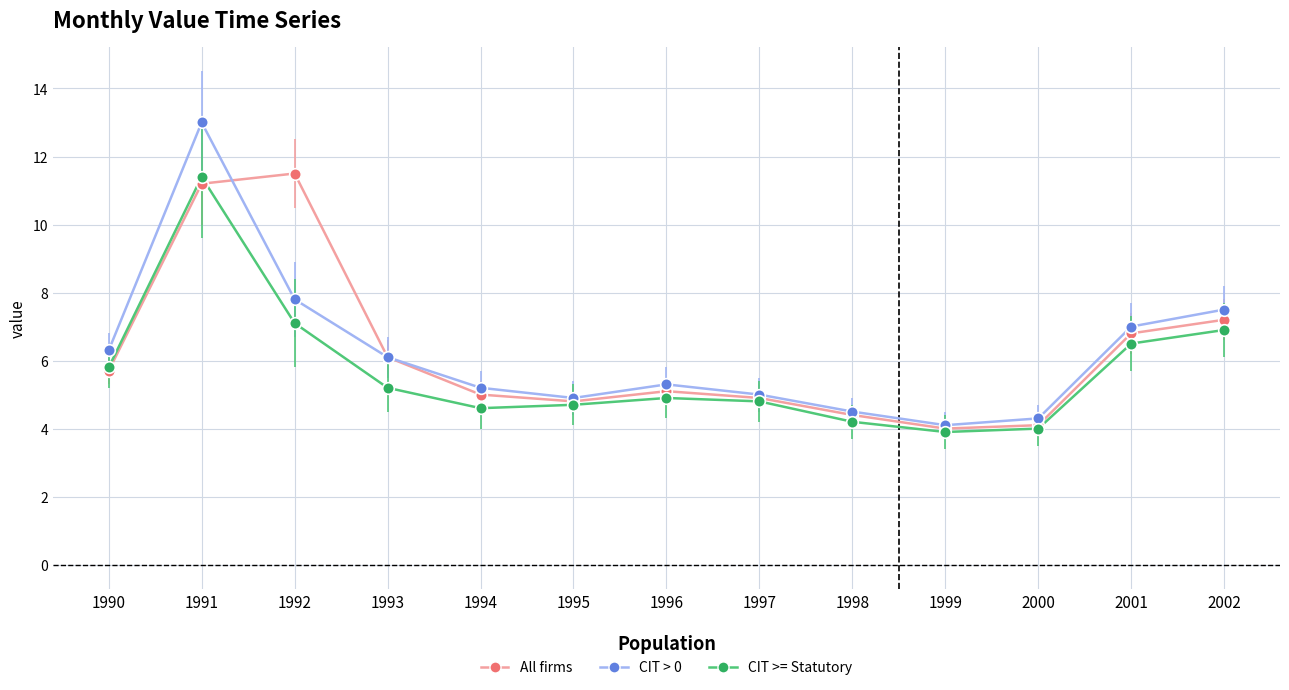

At how many categories does at least one series exceed 11?

2